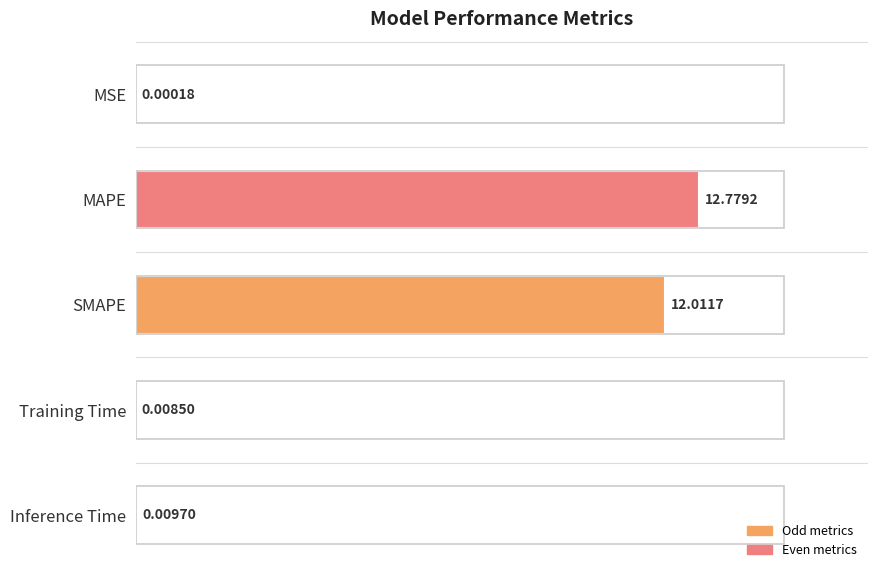

Which category has the highest value across all series?

MAPE